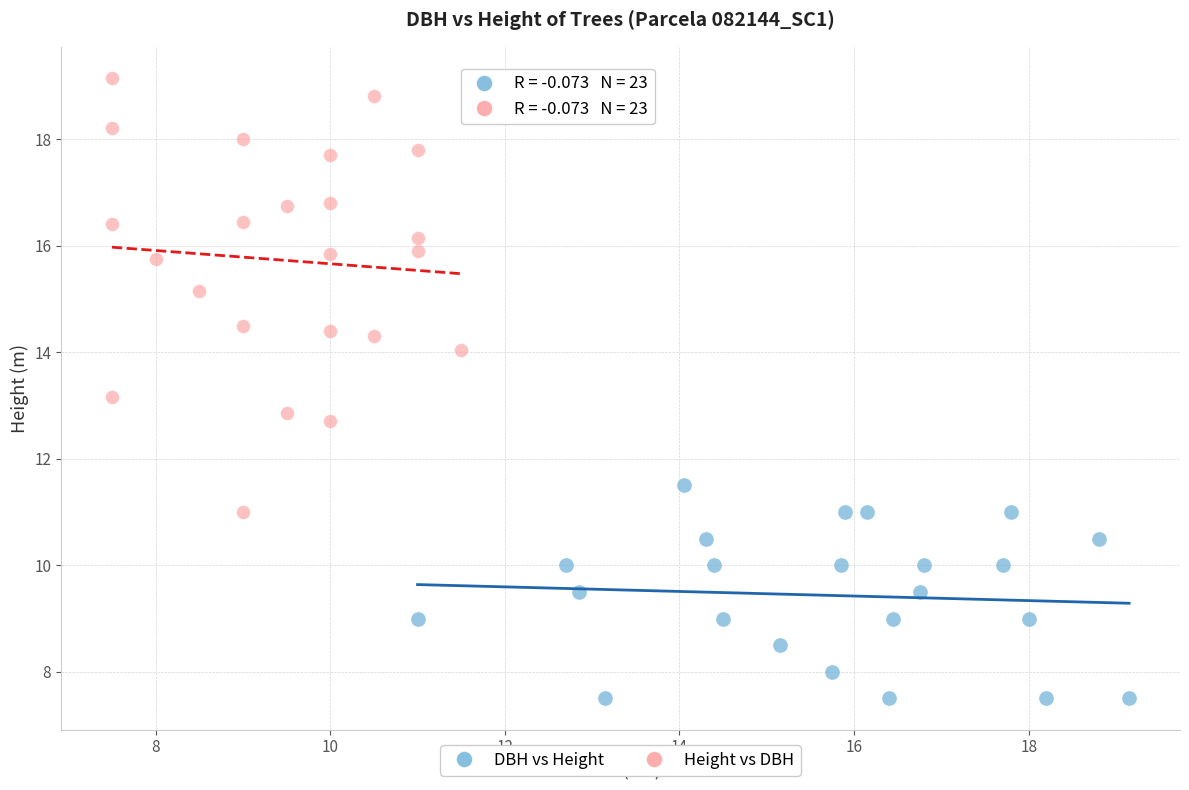

Which series has the largest Y range (max minus min)?

Height vs DBH